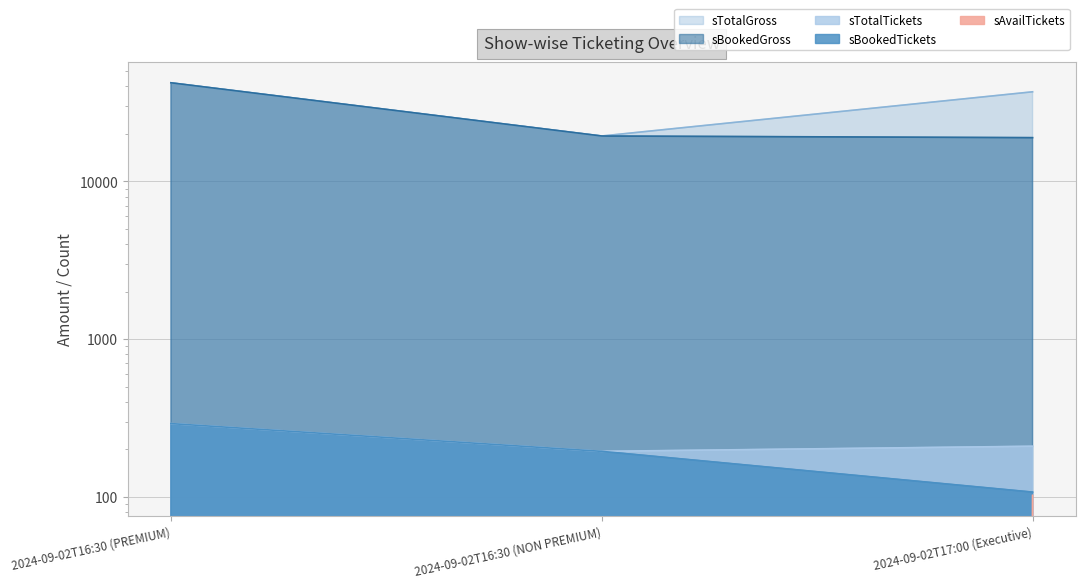

How many values in the sBookedGross series exceed 19400?

1